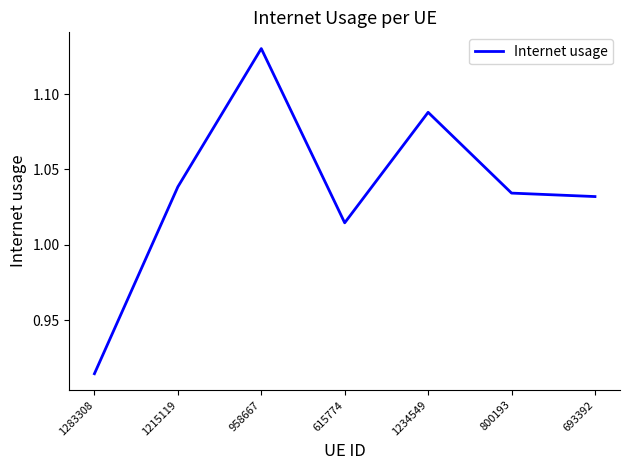

What is the sum of the values at 800193 and 615774?

2.0